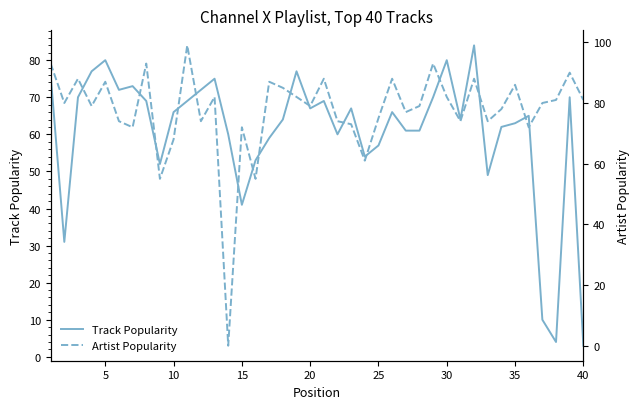

Reading right to left, extract all data points from this chart.

Track Popularity: 3	70	4	10	65	63	62	49	84	64	80	70	61	61	66	57	54	67	60	69	67	77	64	59	53	41	60	75	72	69	66	52	69	73	72	80	77	70	31	76
Artist Popularity: 81	90	81	80	72	86	78	74	88	74	82	93	79	77	88	75	61	73	74	88	79	82	85	87	55	72	0	82	74	99	68	55	93	72	74	87	79	88	80	93